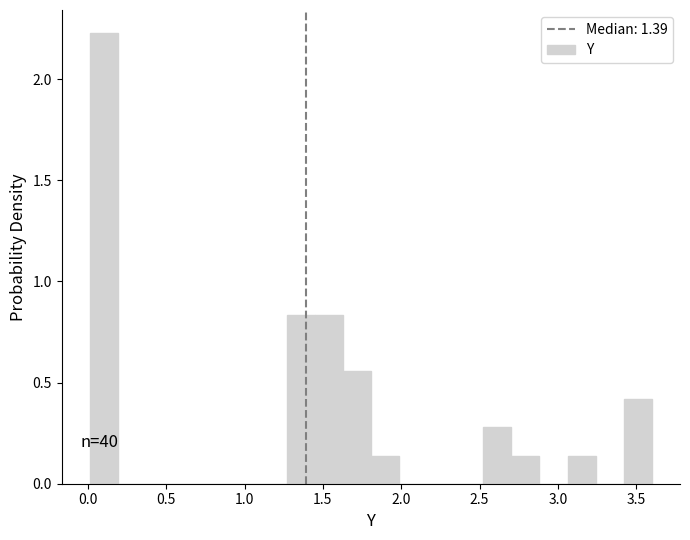

Around what value on the x-axis is the tallest bar? Give the approximate position of its centre, as read against the axis.

0.10